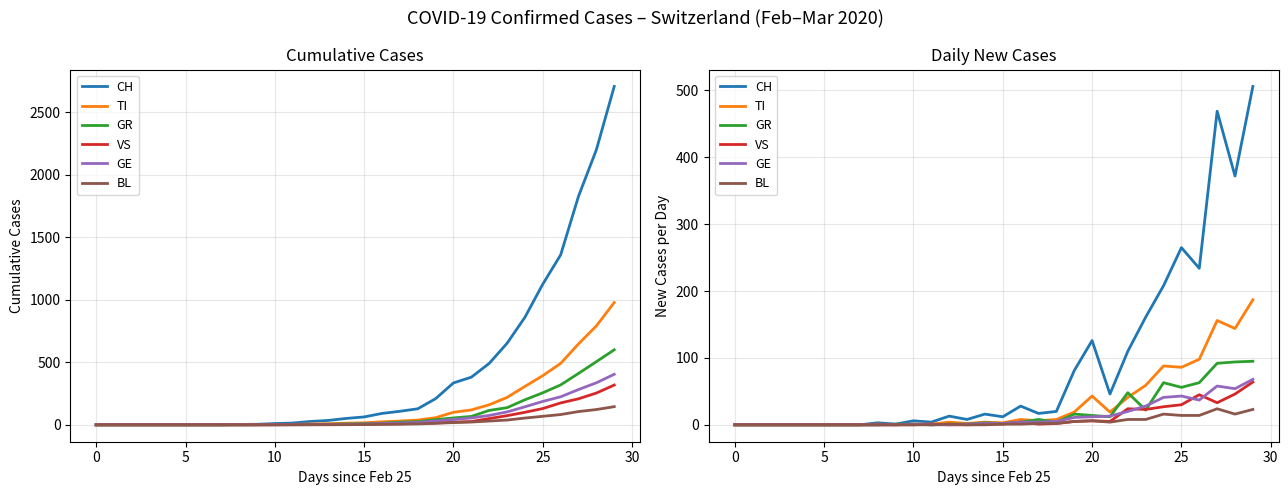

In GR, how many points are higher than both neighbors (excluding endpoints)?

5